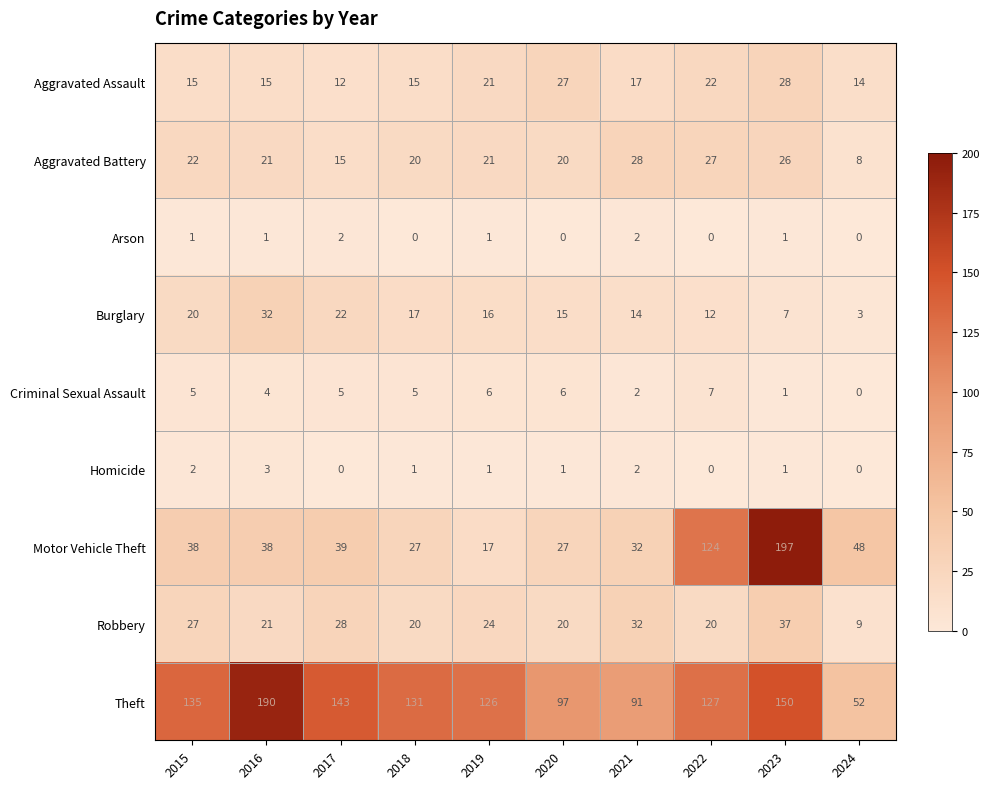

At which label is Theft closest to 121?

2019